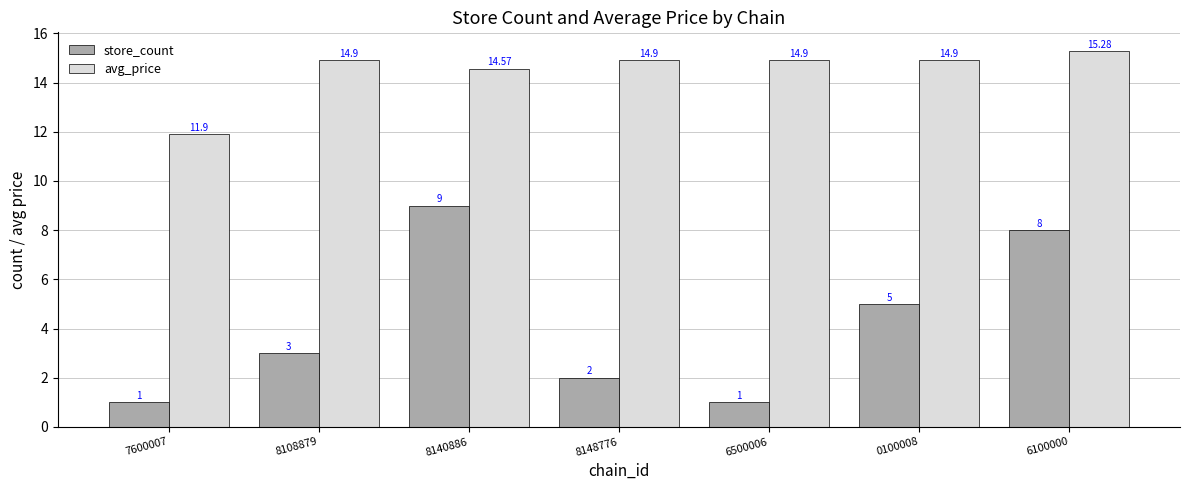

Reading right to left, what are all the values shown in this chart?

store_count: 6100000=8.0	0100008=5.0	6500006=1.0	8148776=2.0	8140886=9.0	8108879=3.0	7600007=1.0
avg_price: 6100000=15.3	0100008=14.9	6500006=14.9	8148776=14.9	8140886=14.6	8108879=14.9	7600007=11.9